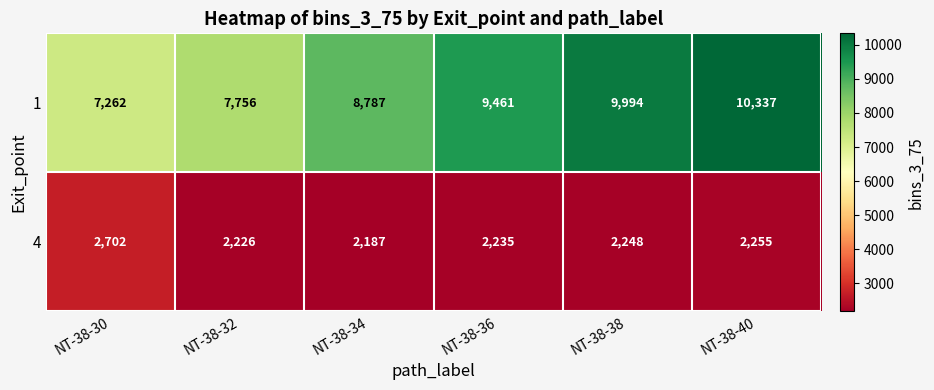

How many 1 values are between 7756 and 9994?

4